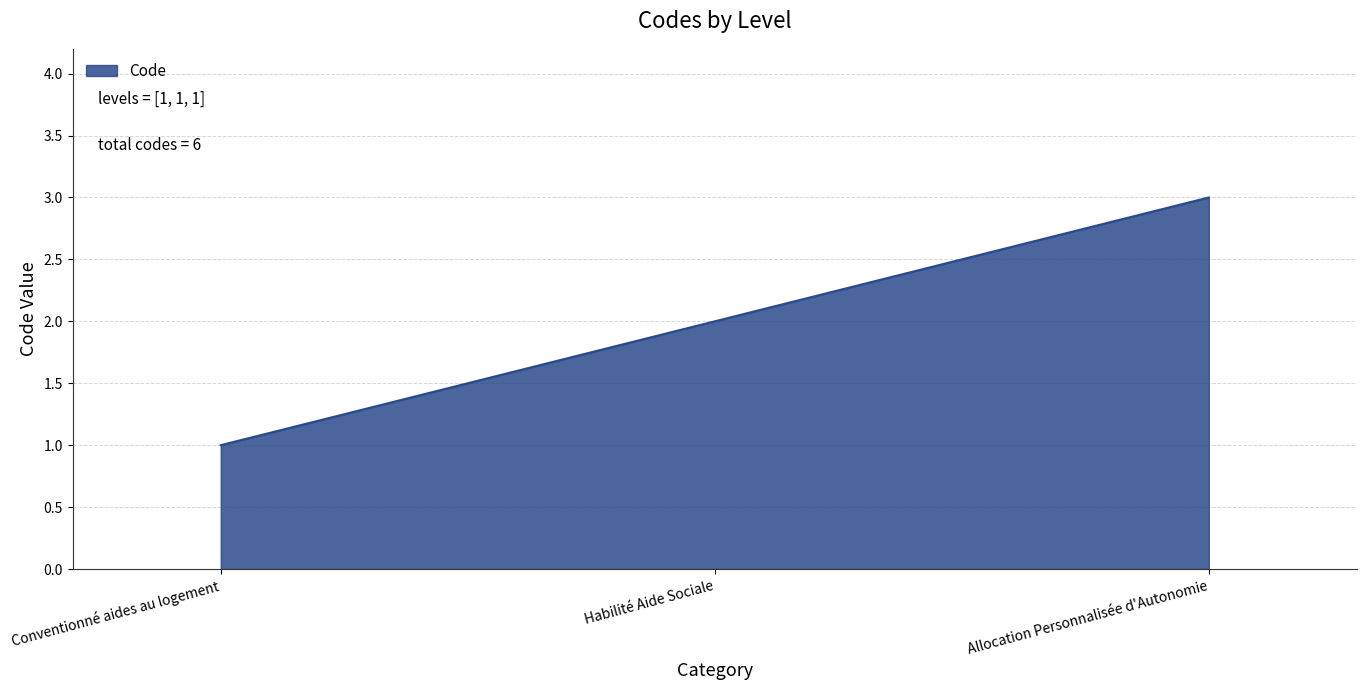

How many categories are shown in the chart?

3